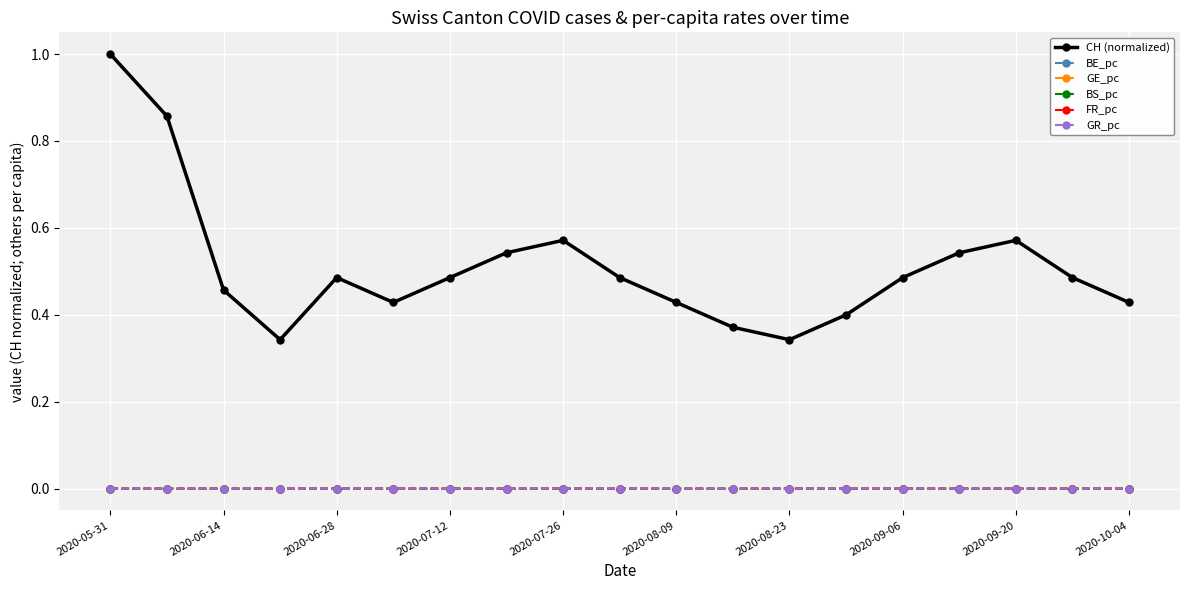

True or false: FR_pc and CH (normalized) cross at least once.

False